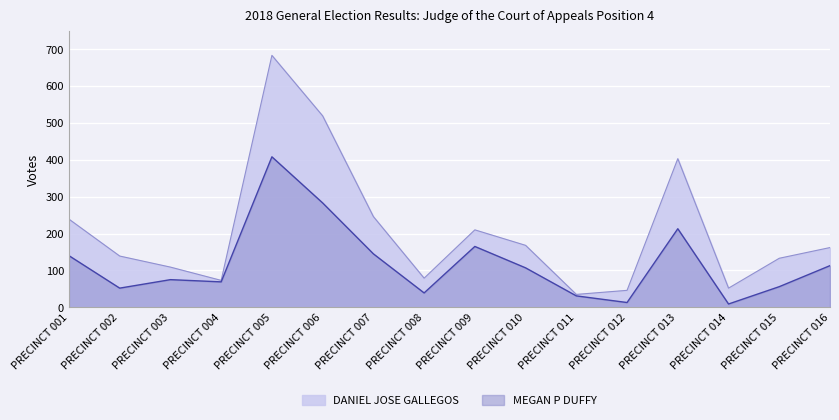

Rank the series by their maximum value, from lowest to highest.

MEGAN P DUFFY, DANIEL JOSE GALLEGOS